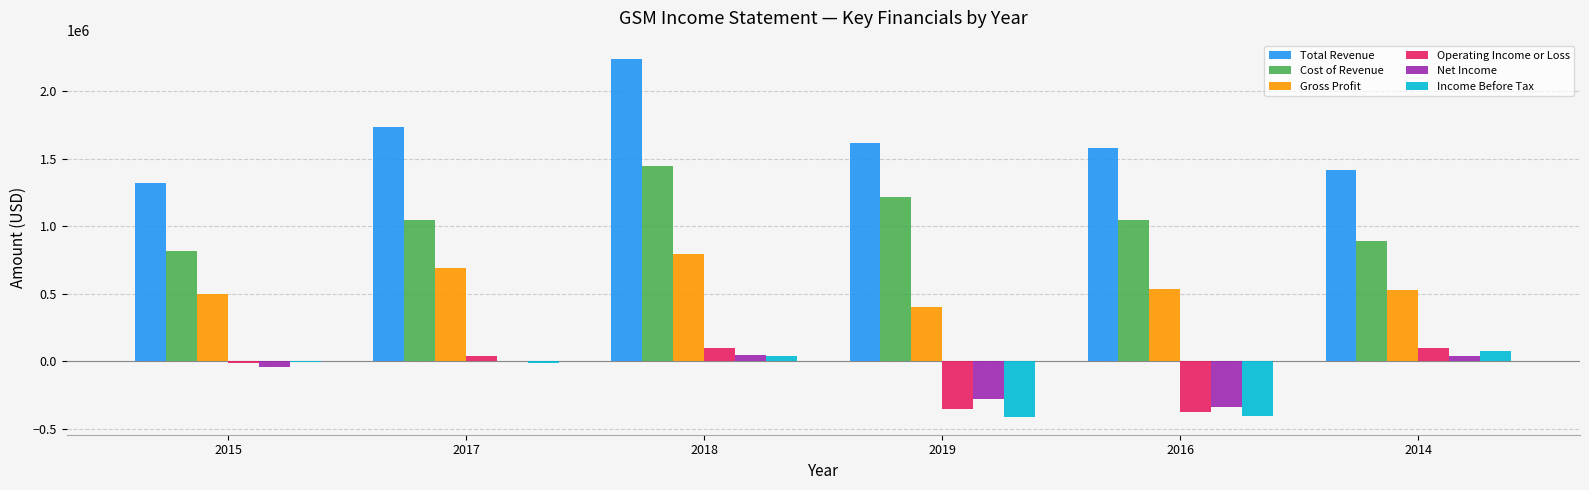

Which series has the largest total across all categories?

Total Revenue